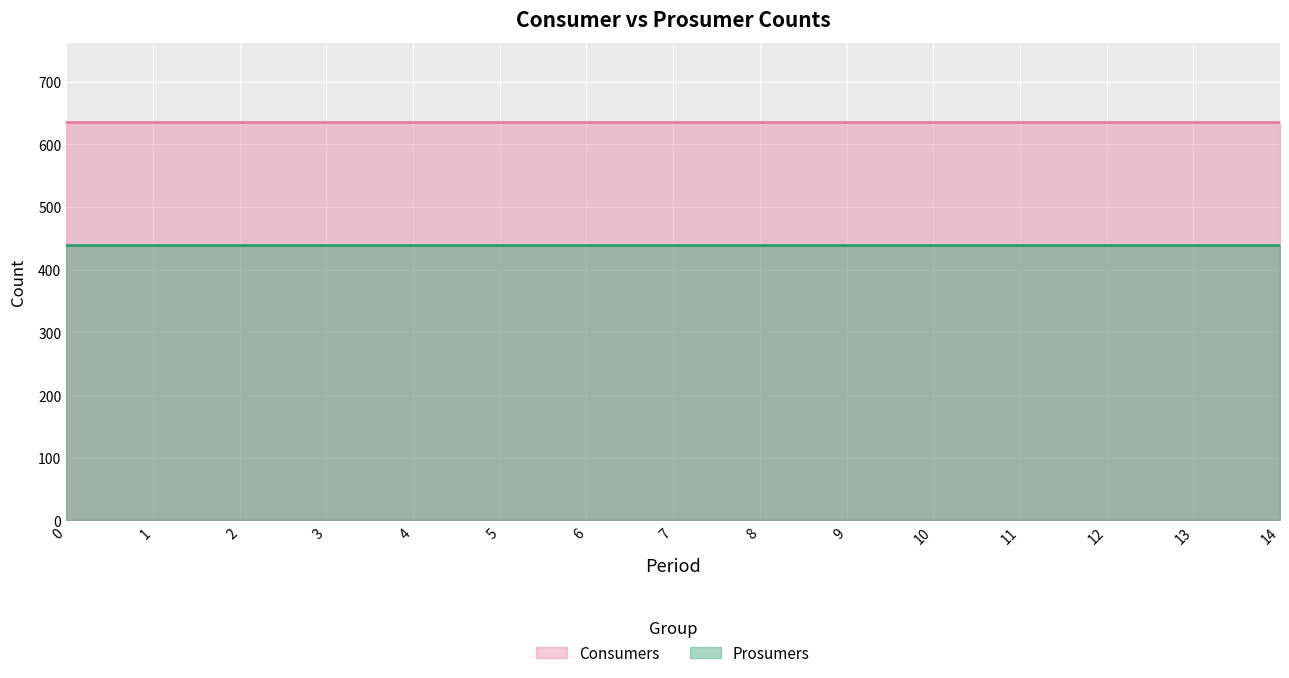

What is the value of the Consumers point at the 11th from the left?

635